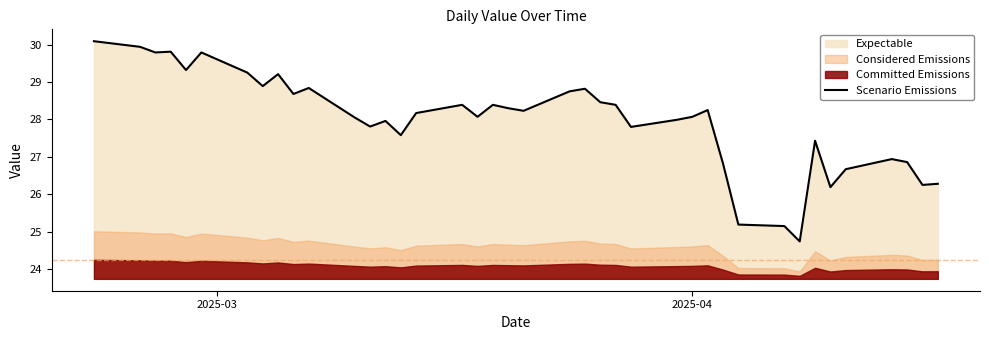

How many interior local valleys (lower than both neighbors) does the data have?

12